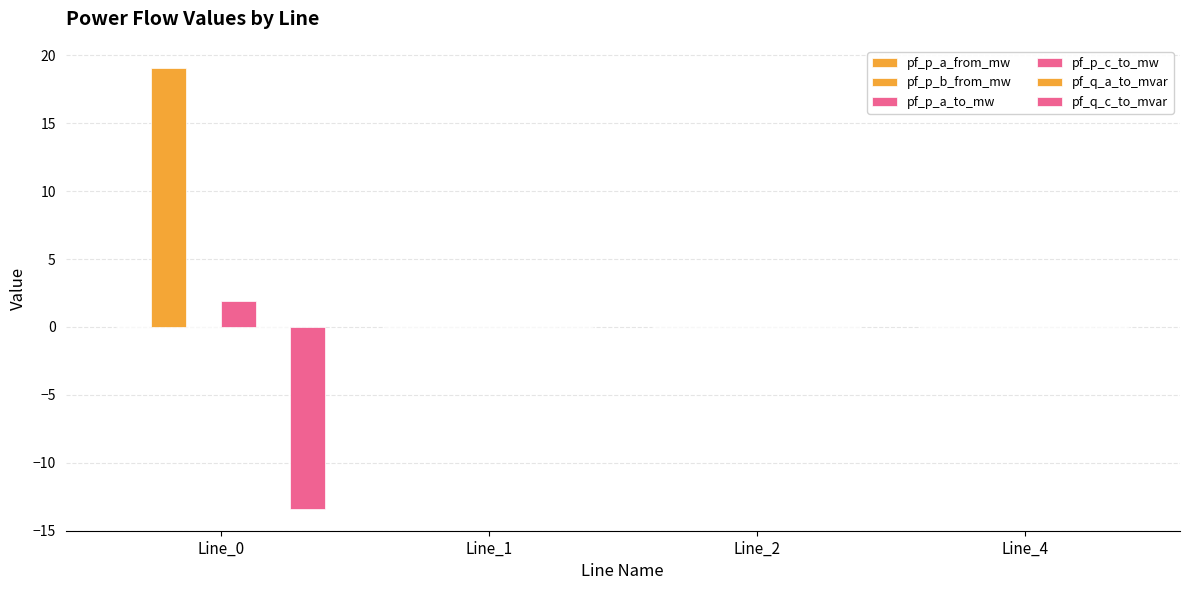

At which category is the sum across all series the highest?

Line_0